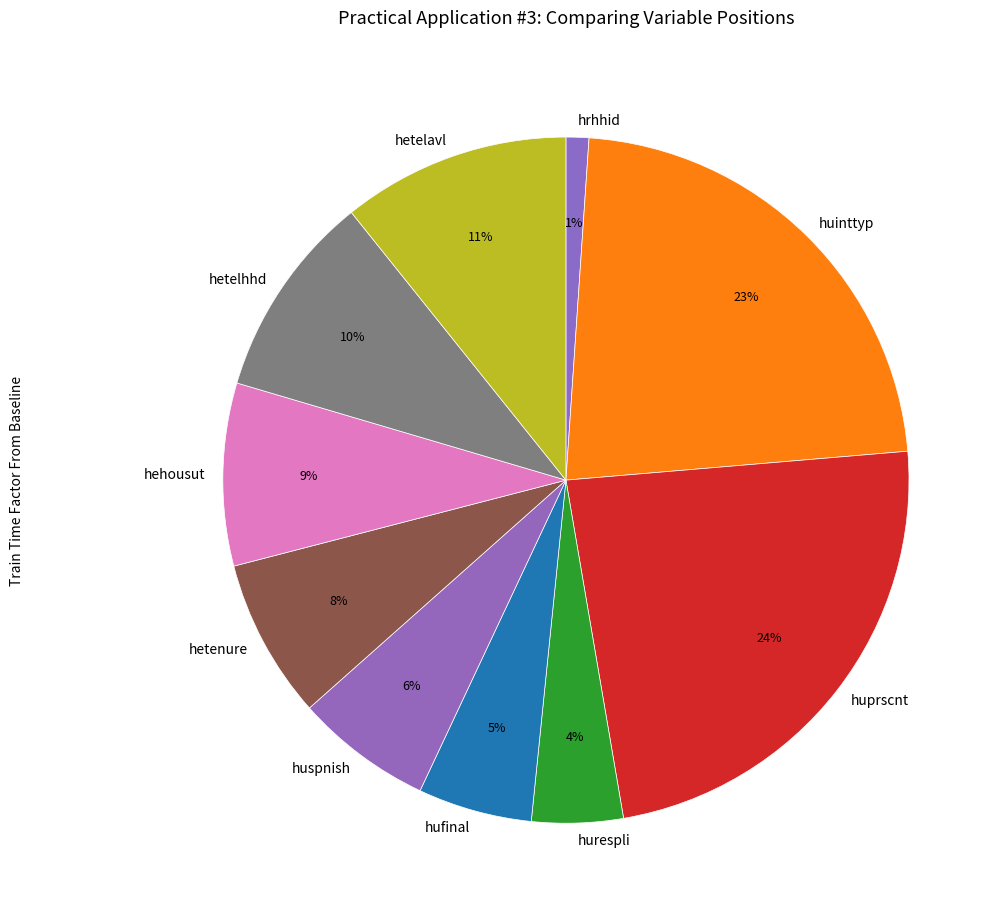

To the nearest percent, what is the average slice percentage?

10%